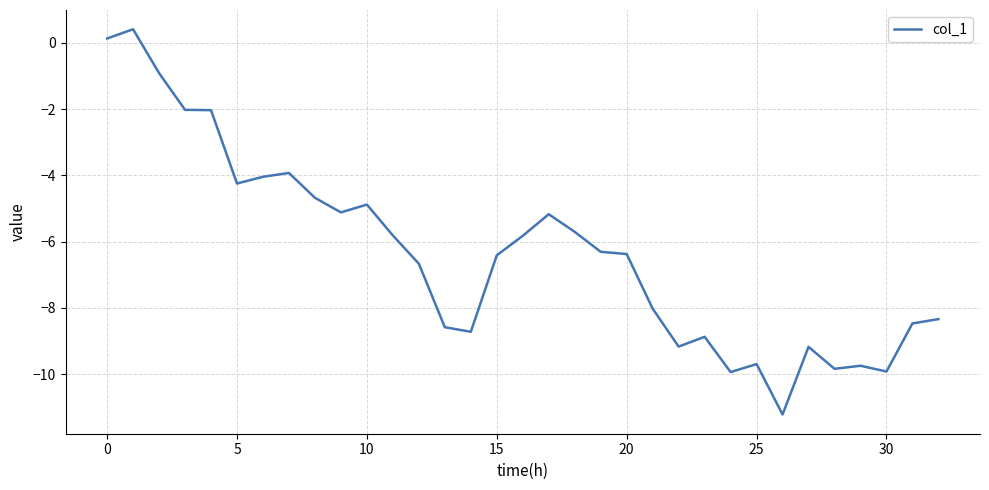

What is the difference between the maximum and minimum values?

11.6